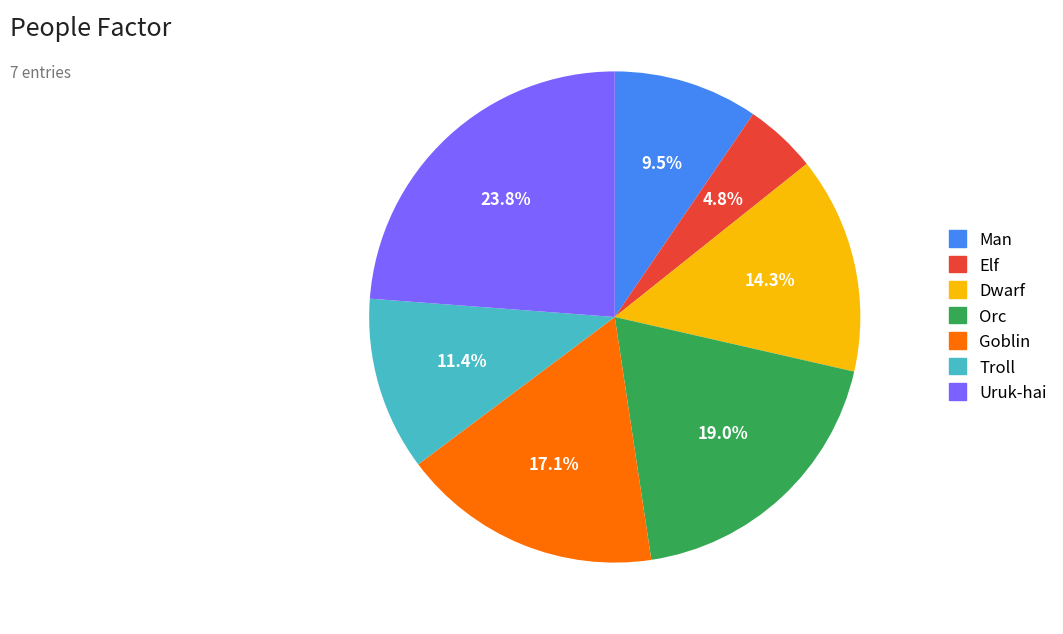

Does Troll account for over 50% of the chart?

No